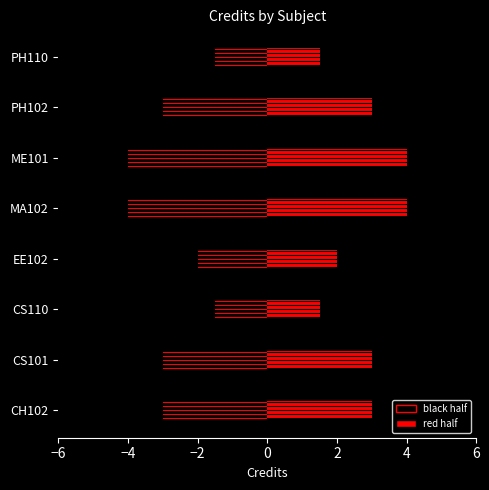

What is the difference between the values at CS101 and MA102?

2